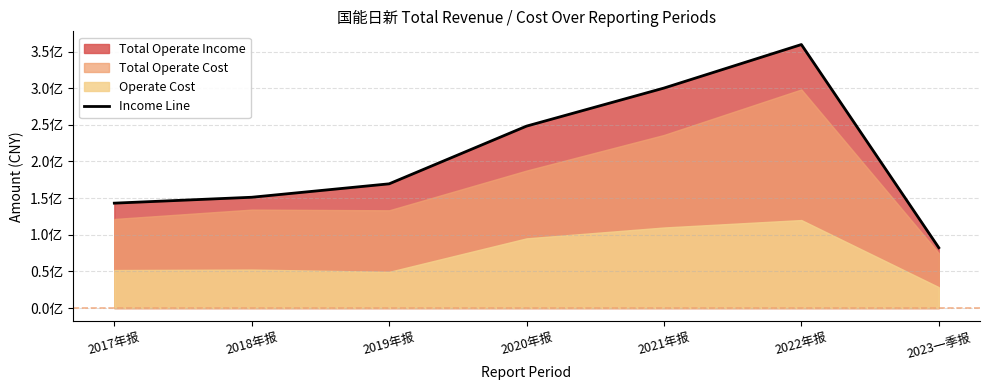

True or false: there are more than 1 points higher than both neighbors.

False